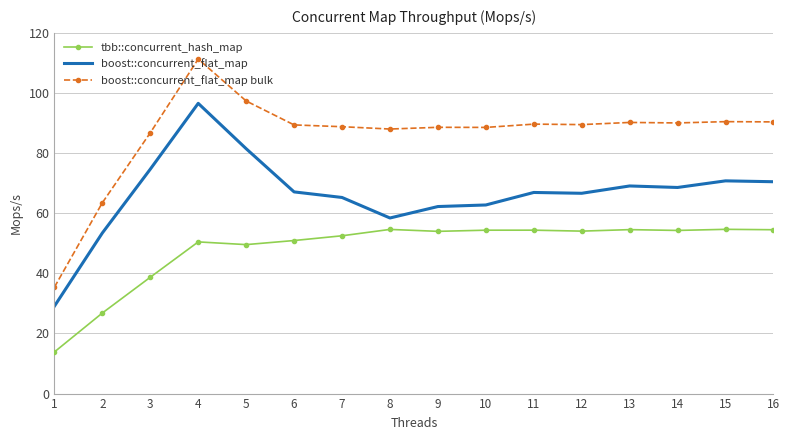

What is the difference between the second highest and minimum values in the boost::concurrent_flat_map bulk series?

61.9